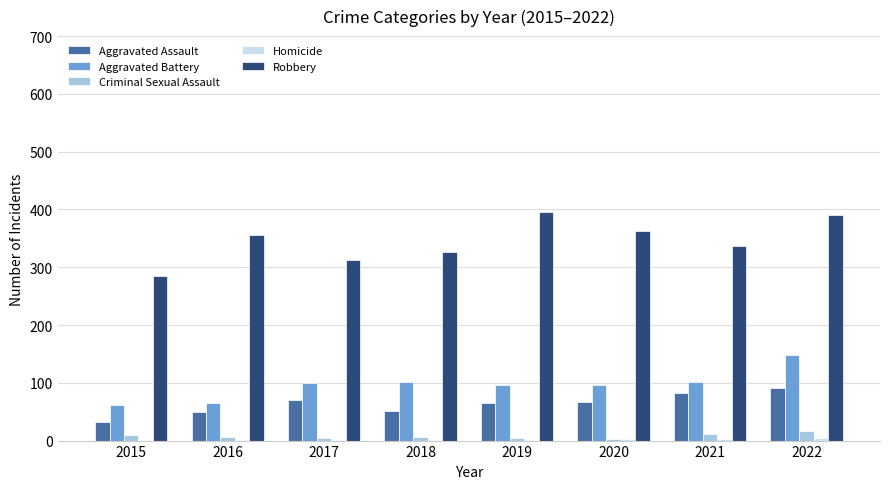

What is the difference between the Aggravated Assault values at 2015 and 2022?

59